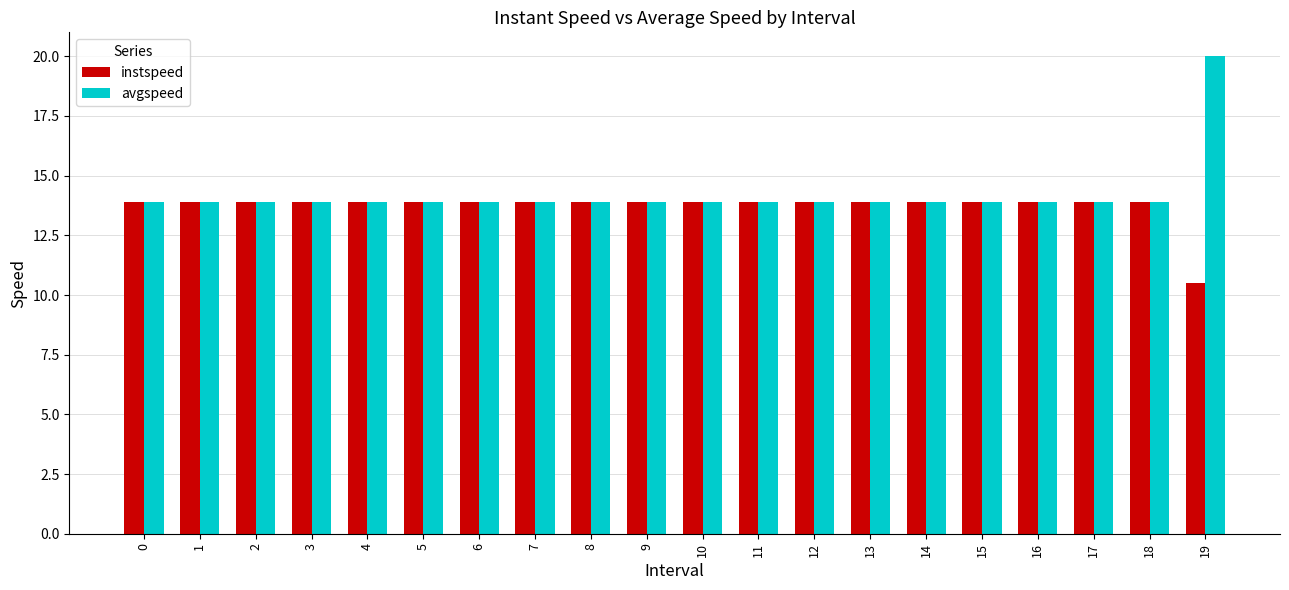

The value of avgspeed at 2 is 13.9. True or false?

True